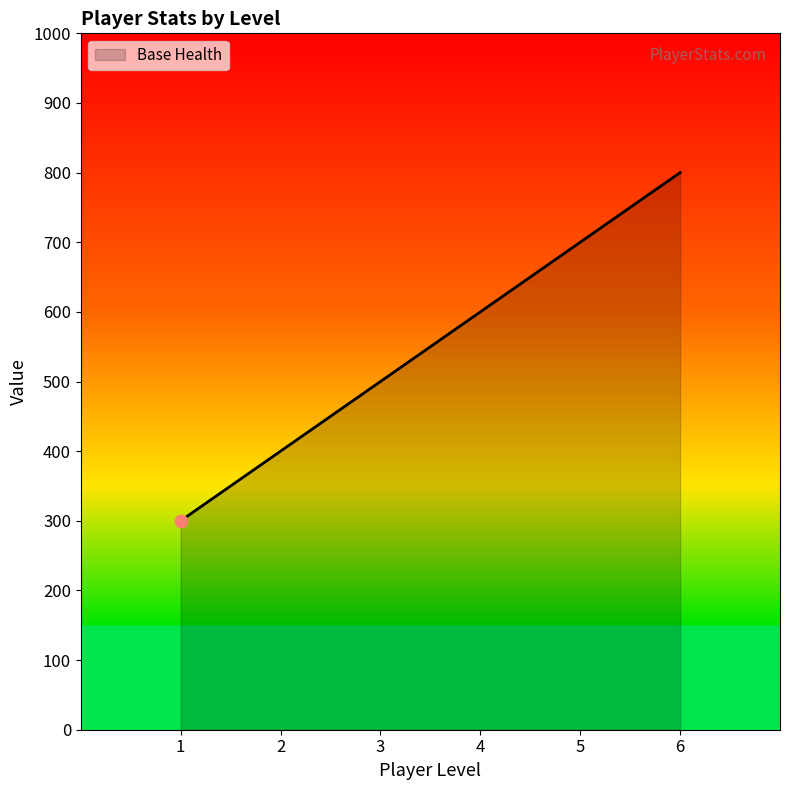

Between 3 and 5, which is larger?

5